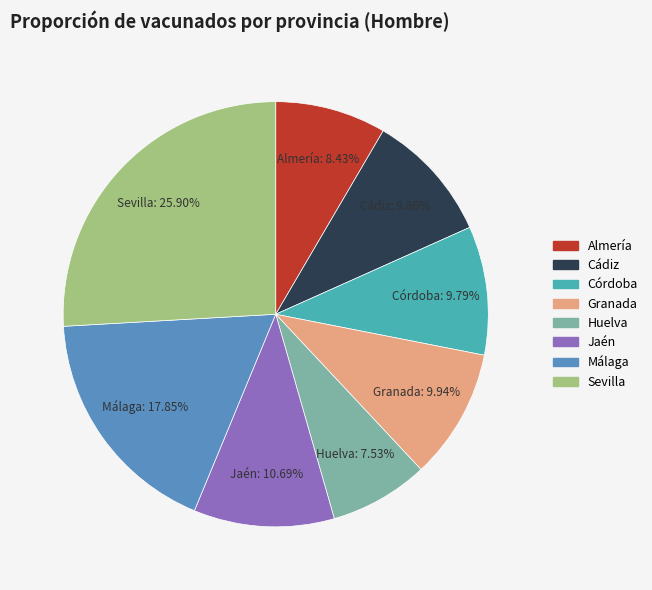

Does Sevilla account for over 50% of the chart?

No